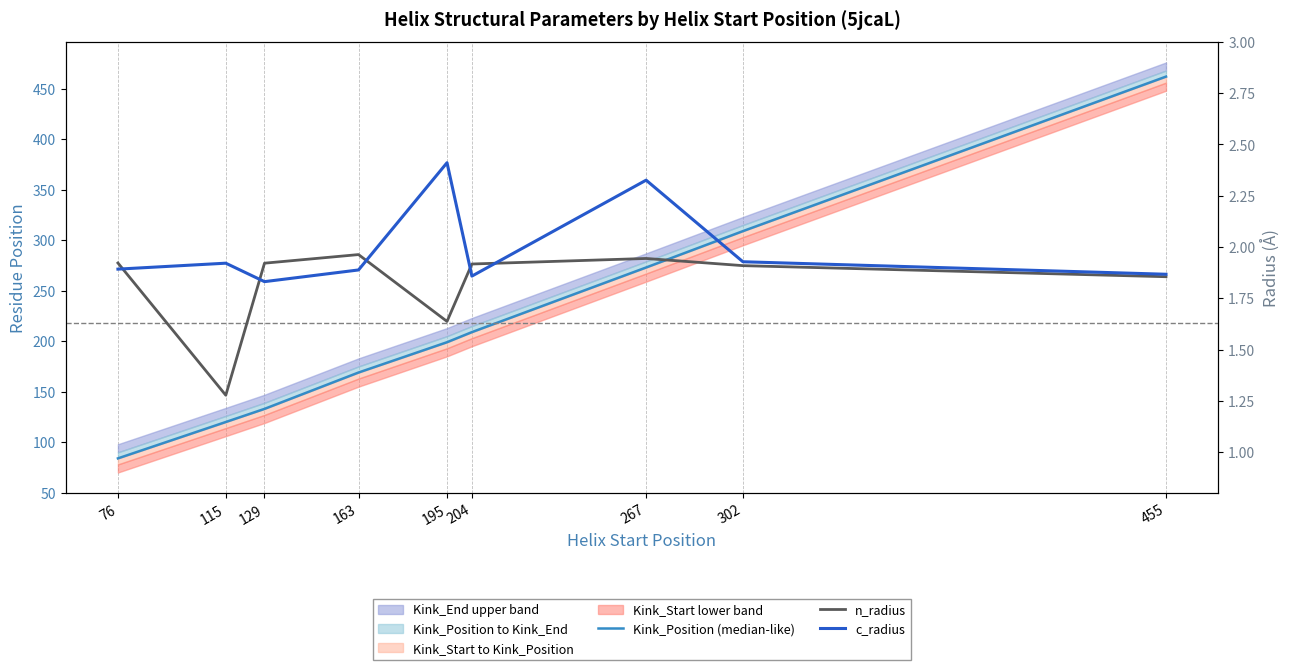

Is the value of c_radius at 76 greater than the value of Kink_Position (median-like) at 455?

No